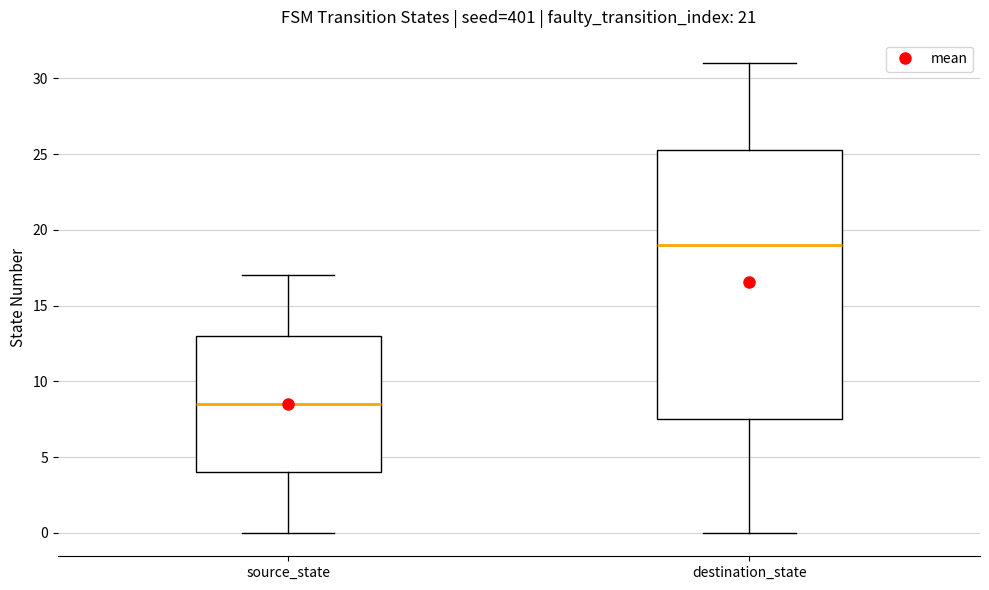

Reading left to right, read every box against the y-axis: the position of its median line, the range the box covers, and the ends of its whiskers. The values are not printed on the chart, so give them approximately, as read against the axis.

source_state: median 8.5, box 4.0 to 13.0, whiskers 0.0 to 17.0
destination_state: median 19.0, box 7.5 to 25.5, whiskers 0.0 to 31.0